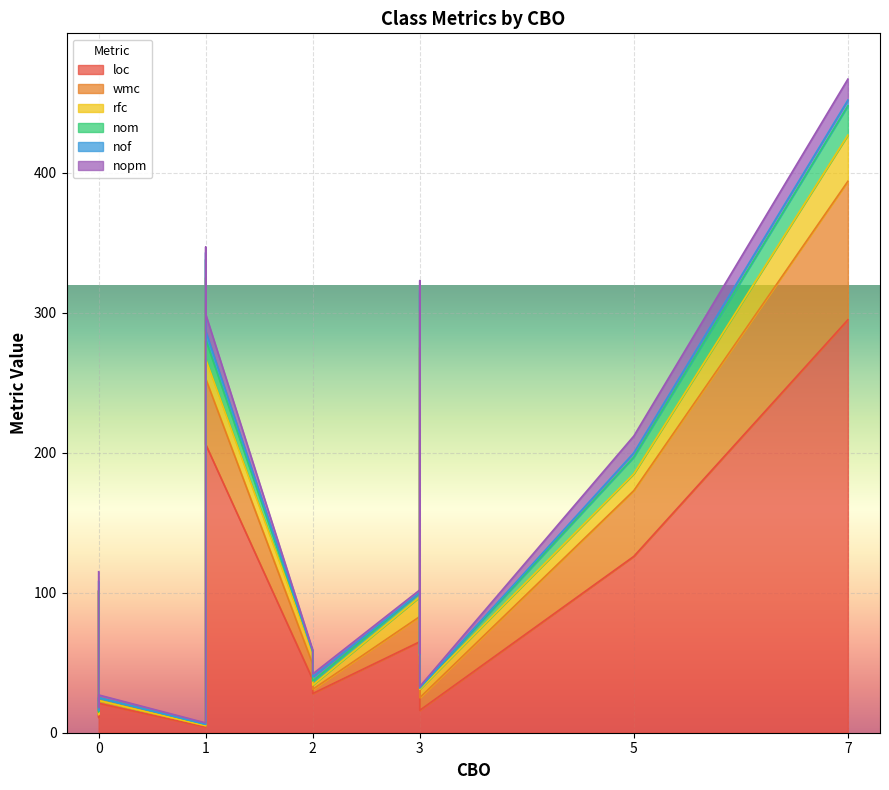

How many data points in nopm are less than 2?

4